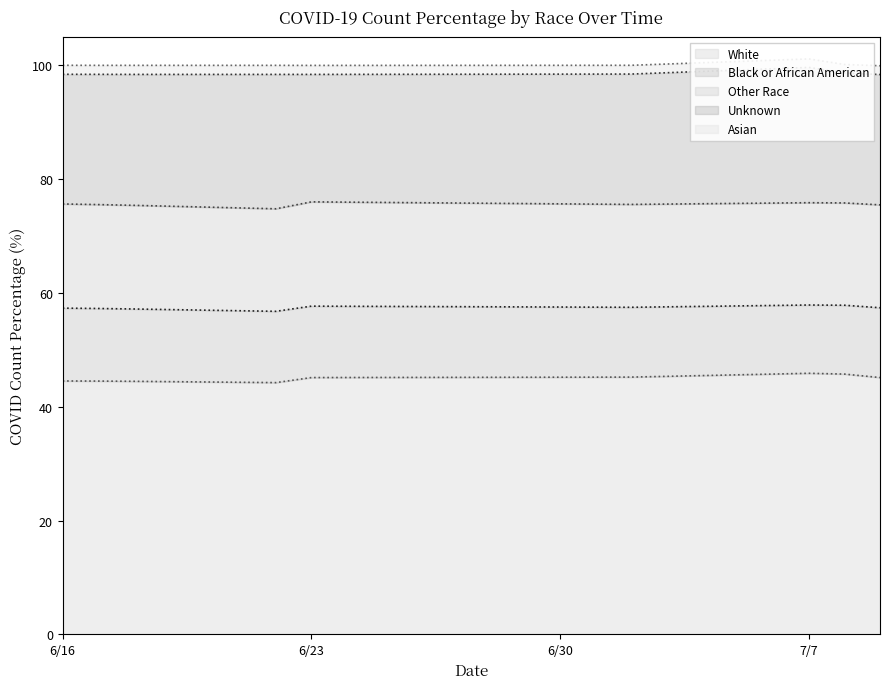

What is the spread (max minus min) of values at 2020-06-16?

43.0